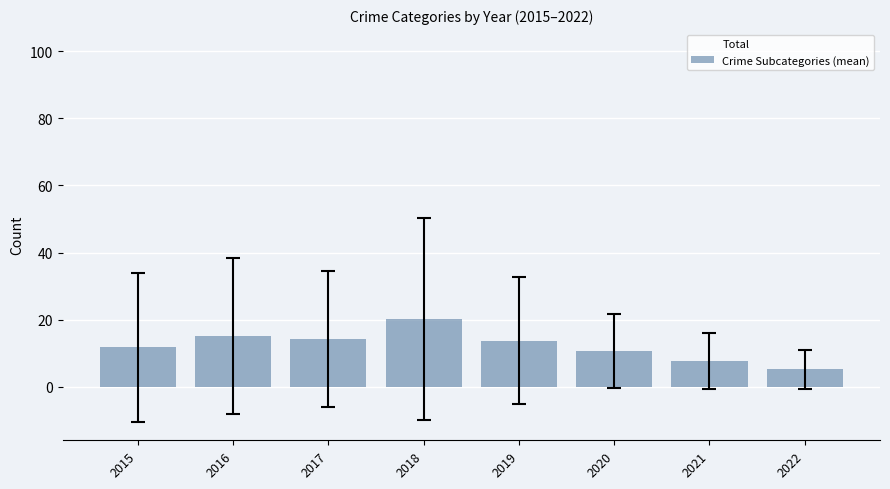

What are all the series names shown in the legend?

Total, Crime Subcategories (mean)